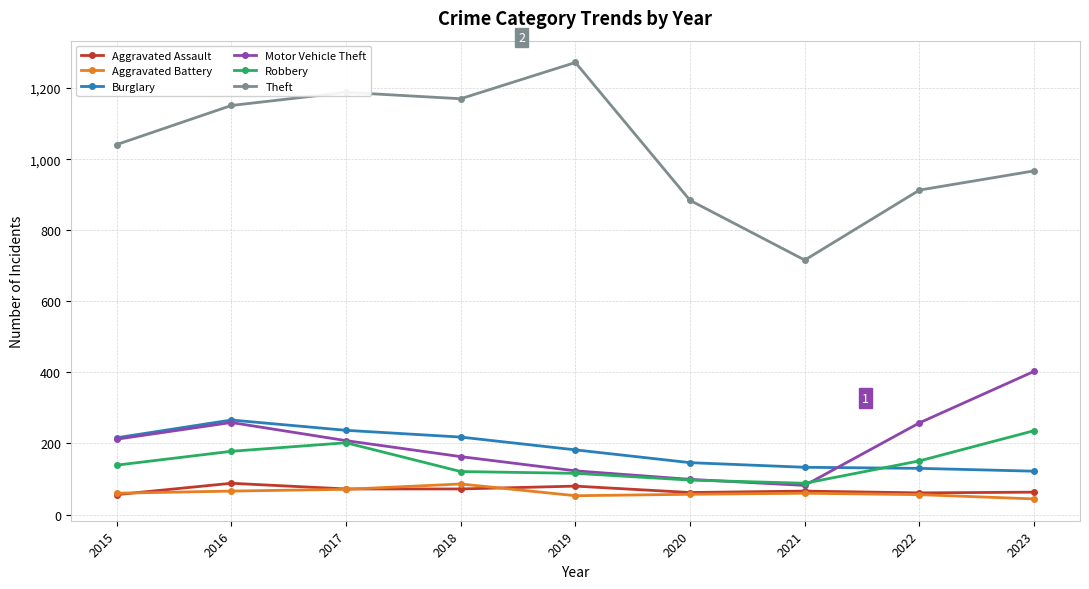

Which series has the largest total across all categories?

Theft